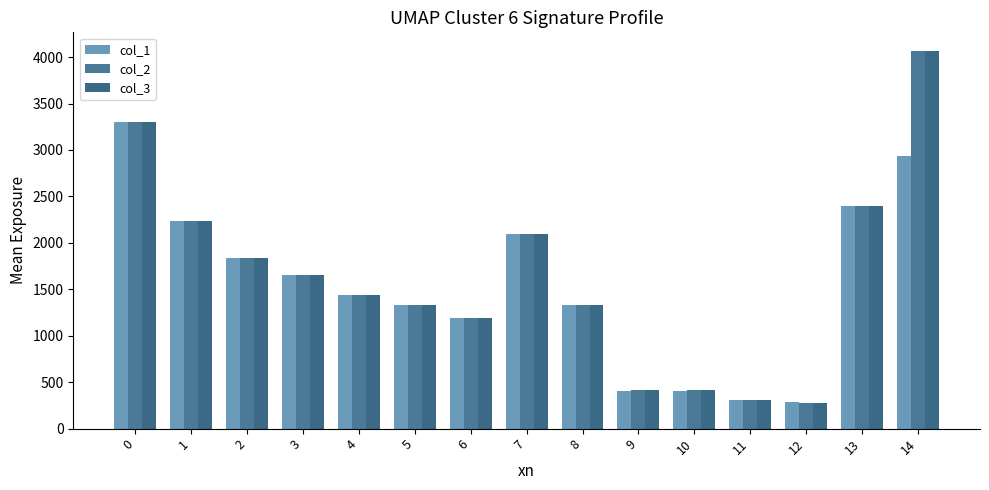

What is the minimum value shown in the chart?

278